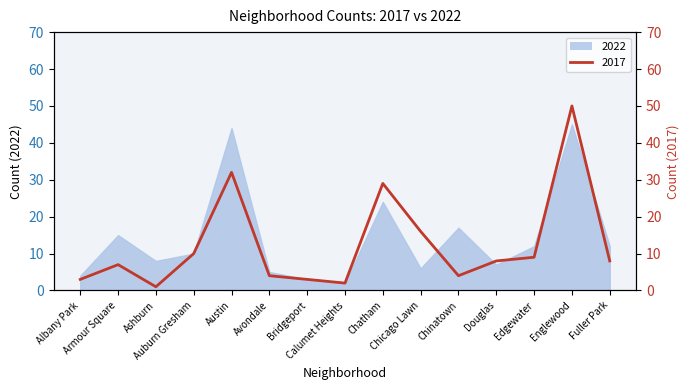

Which category has the highest value in the 2017 series?

Englewood